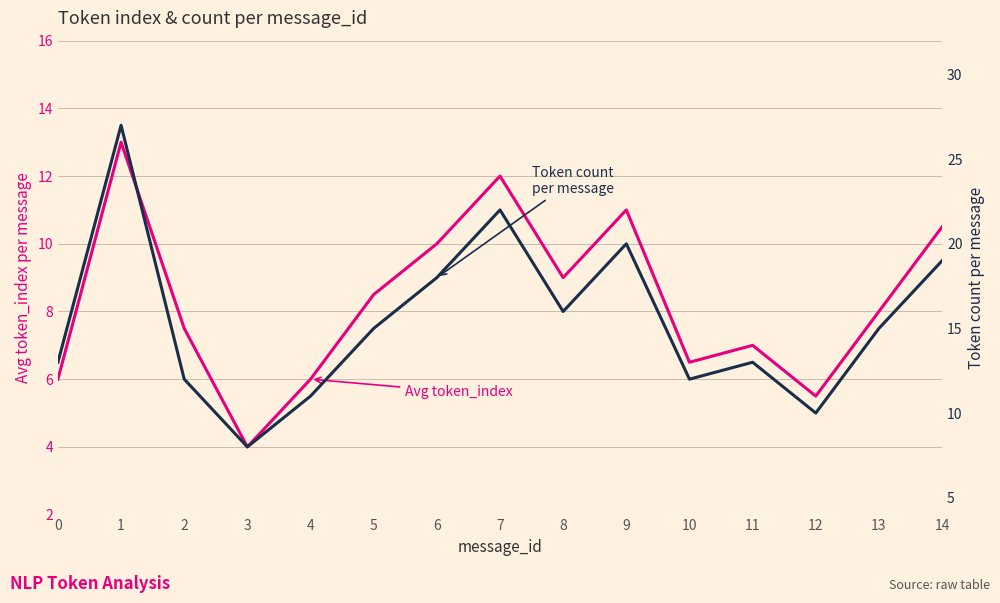

What is the difference between the Token count per message values at 14 and 3?

11.0